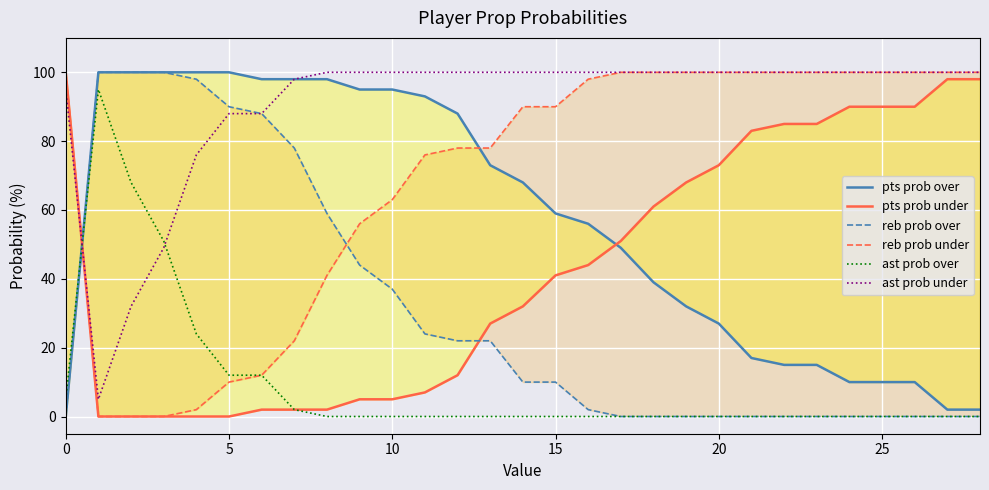

Which series has the largest total across all categories?

ast prob under